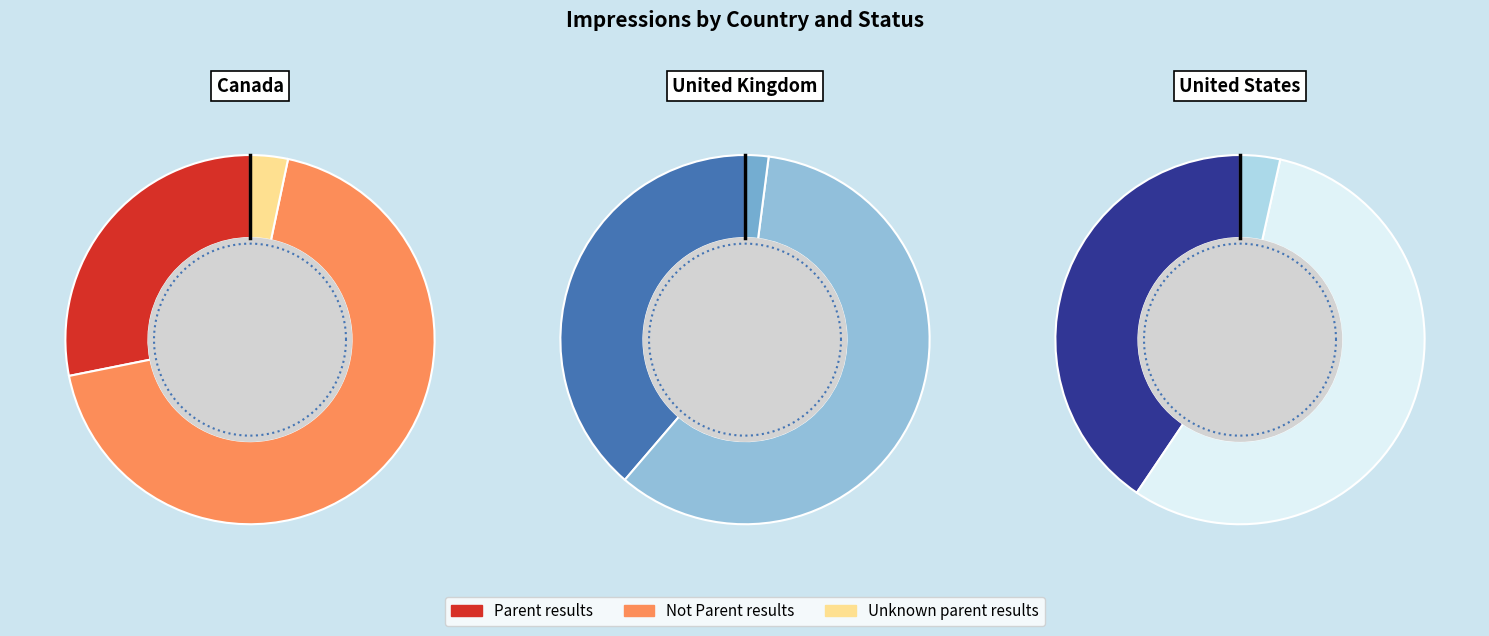

Rank the series by their average value, from highest to lowest.

Not Parent results, Parent results, Unknown parent results